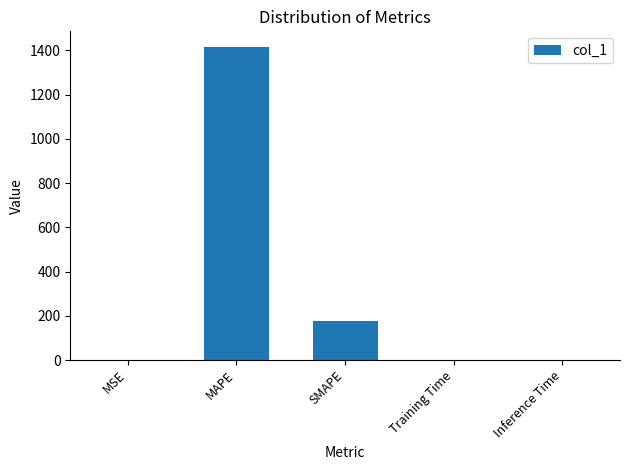

The value at MAPE is 2362.3. True or false?

False